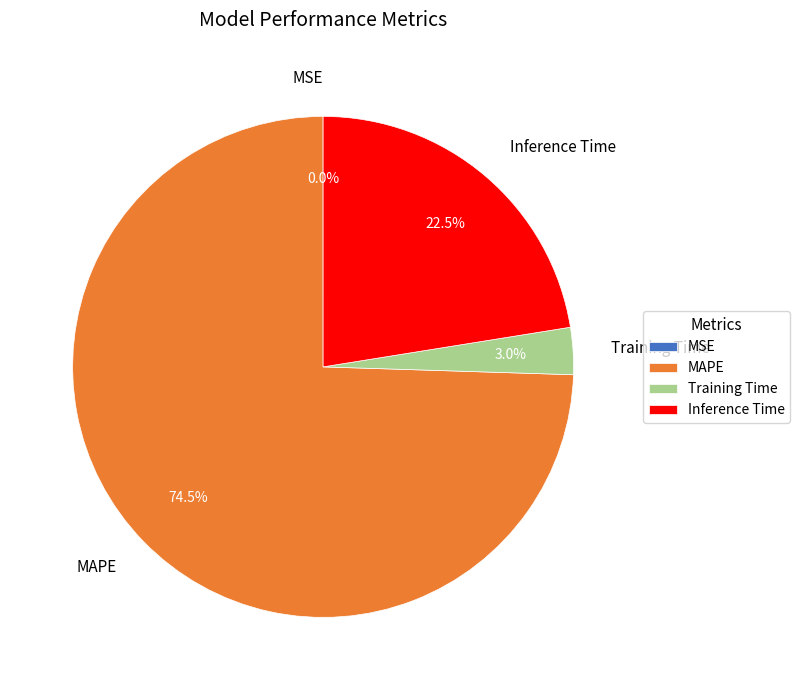

Which slice is the largest?

MAPE